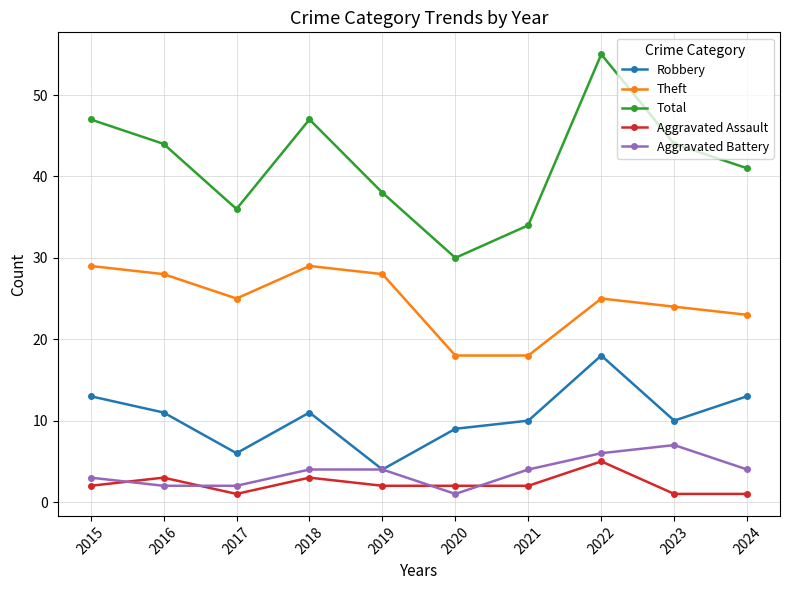

Reading left to right, extract all data points from this chart.

Robbery: 13	11	6	11	4	9	10	18	10	13
Theft: 29	28	25	29	28	18	18	25	24	23
Total: 47	44	36	47	38	30	34	55	44	41
Aggravated Assault: 2	3	1	3	2	2	2	5	1	1
Aggravated Battery: 3	2	2	4	4	1	4	6	7	4